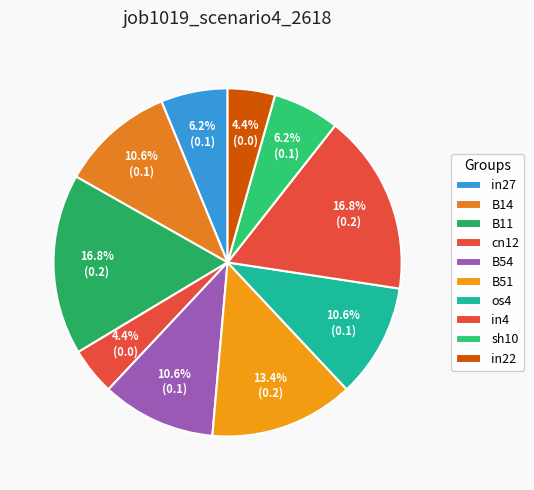

Count the number of slices in the pie.

10